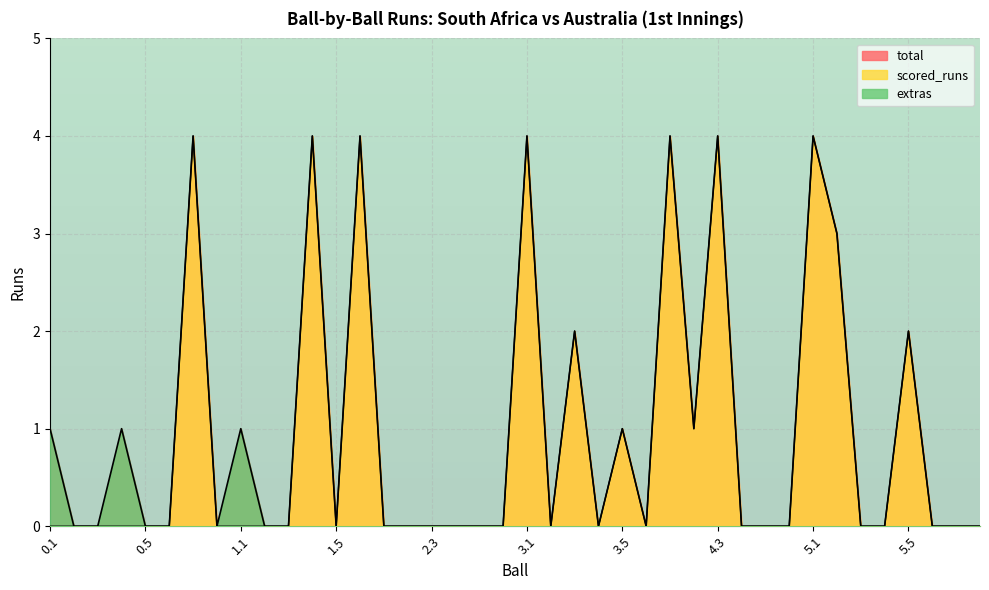

Is the value of scored_runs at 2.5 greater than the value of total at 0.6?

No